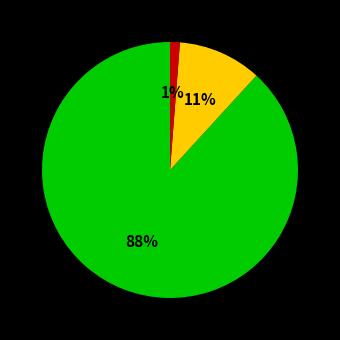

Does any single category account for the majority?

Yes